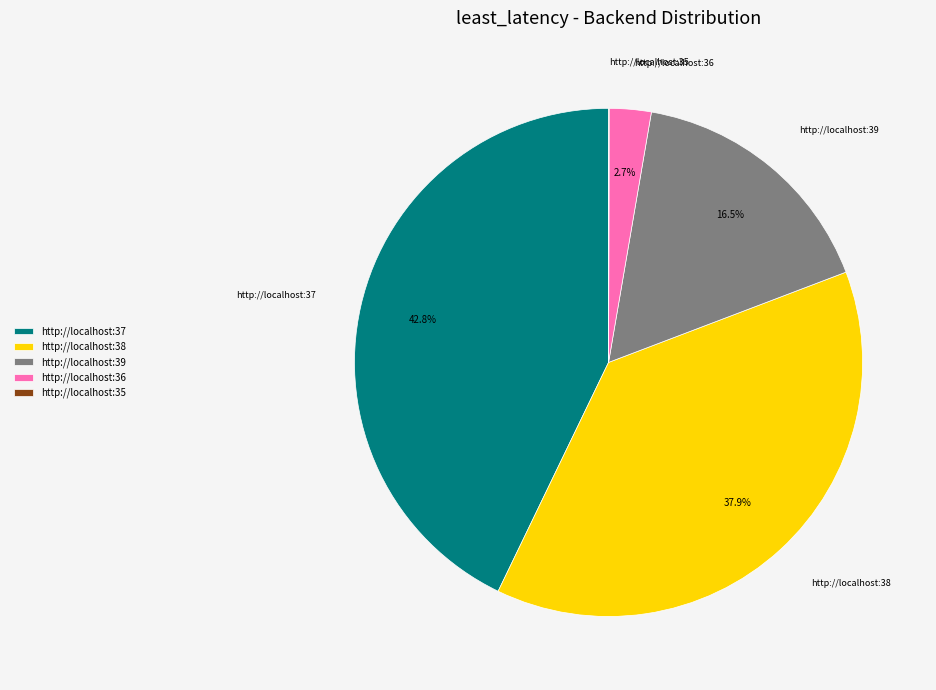

How much of the chart is everything except http://localhost:37?

57.2%